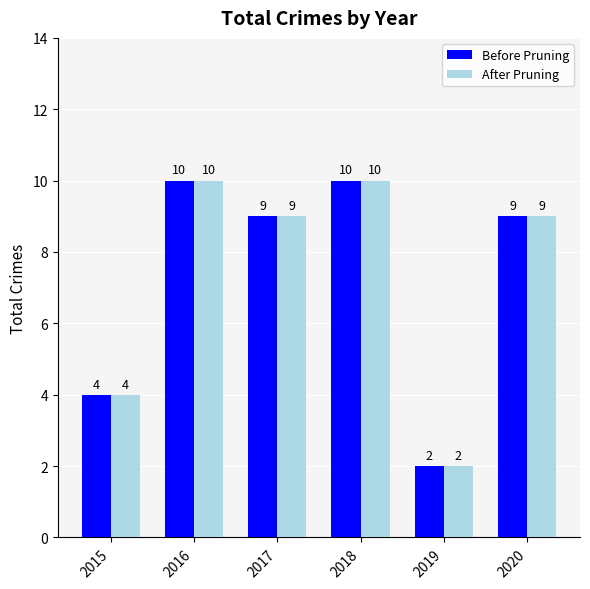

What is the difference between the maximum and minimum values in the After Pruning series?

8